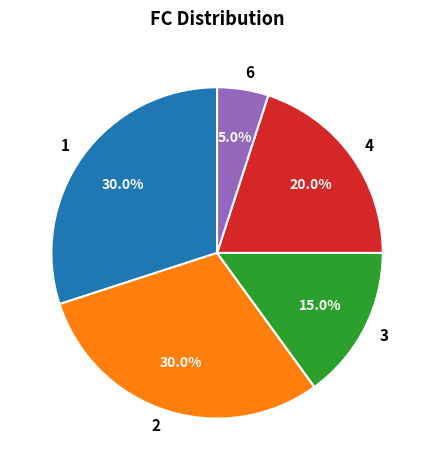

What percentage is the 6 slice, to the nearest percent?

5%